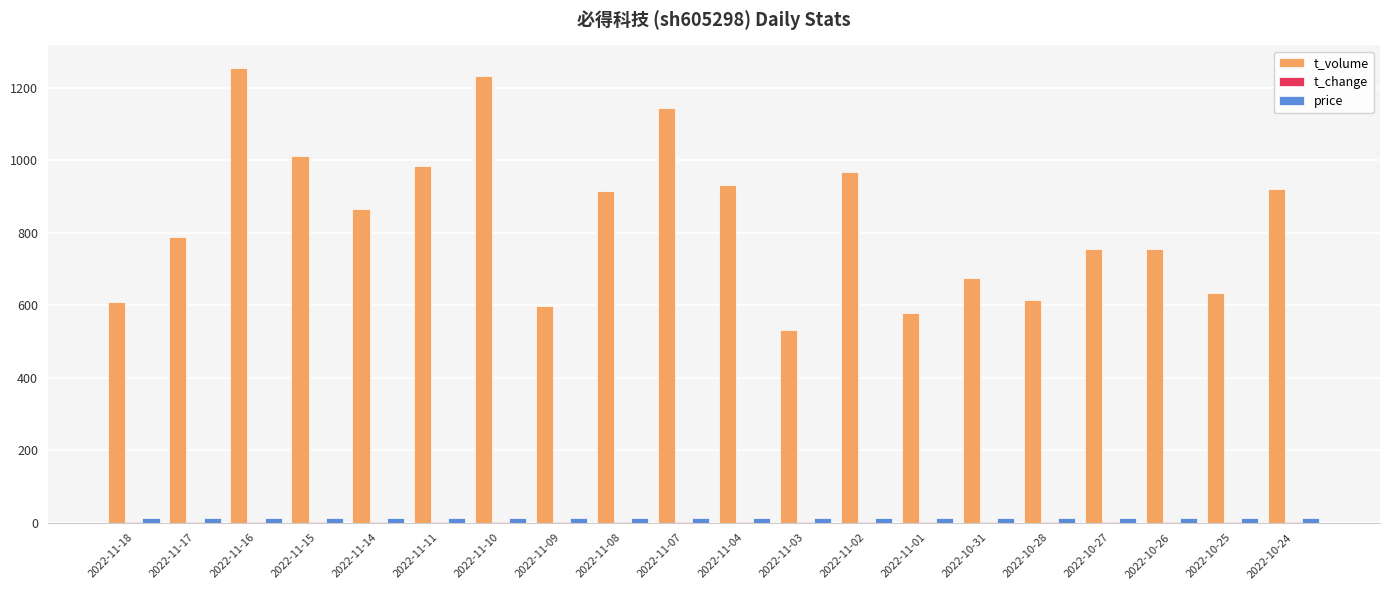

Which series has the largest total across all categories?

t_volume